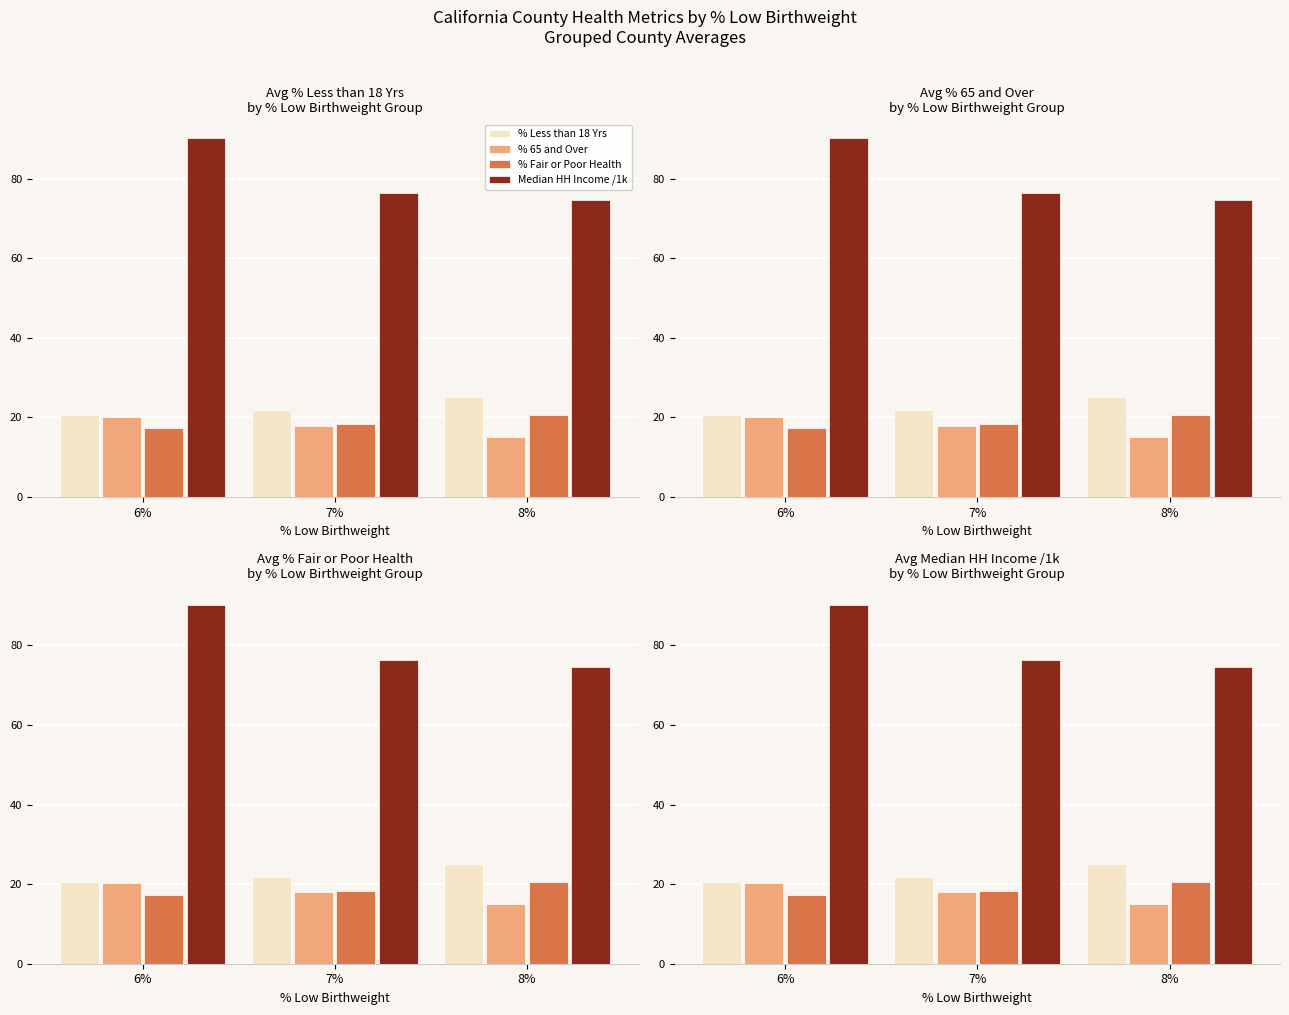

What is the greatest value displayed?

90.2